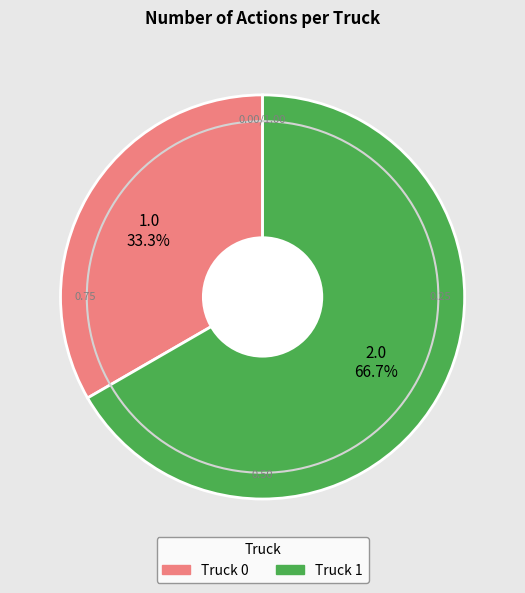

To the nearest percent, what is the combined percentage of Truck 1 and Truck 0?

100%